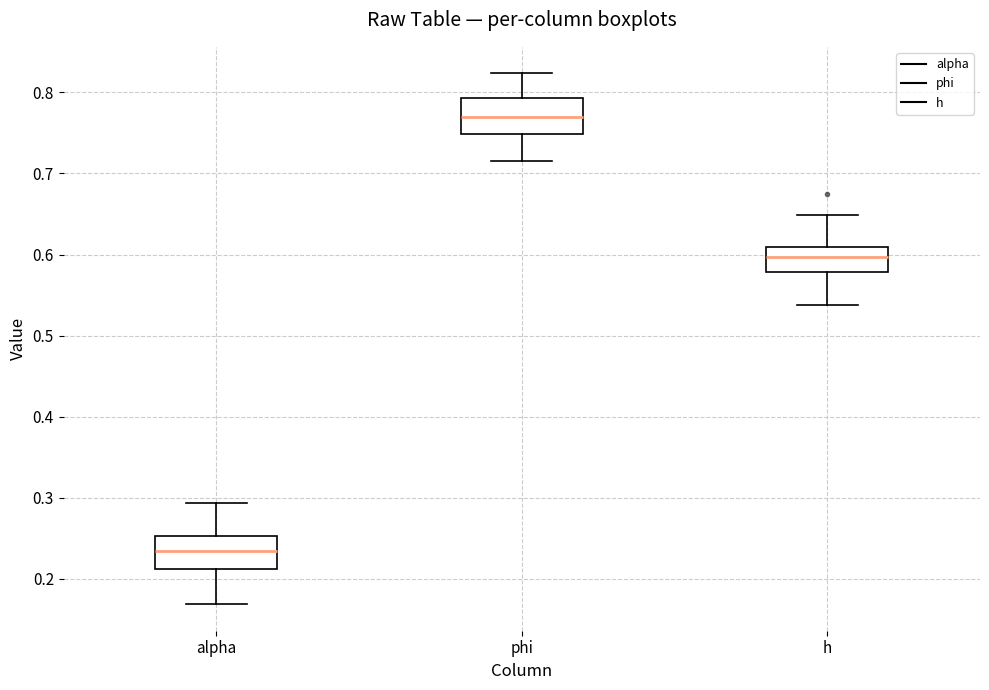

Where does the upper whisker of the box for h end on the y-axis? The values are not printed on the chart, so give them approximately, as read against the axis.

0.65